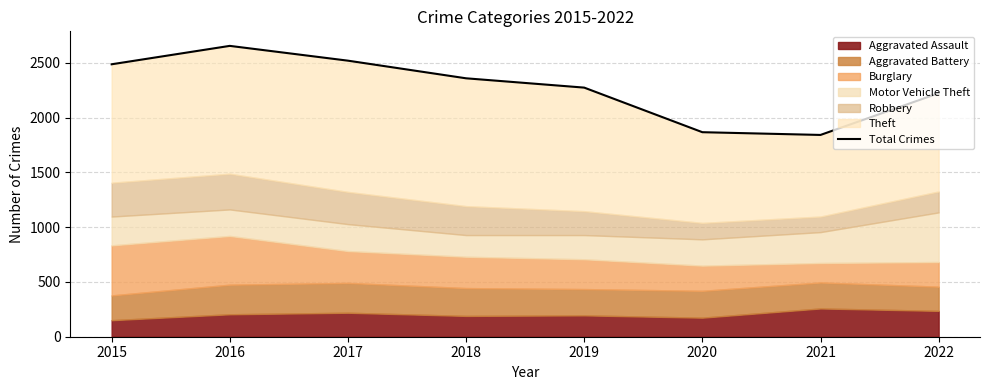

The value at 2020 is 1867. True or false?

True